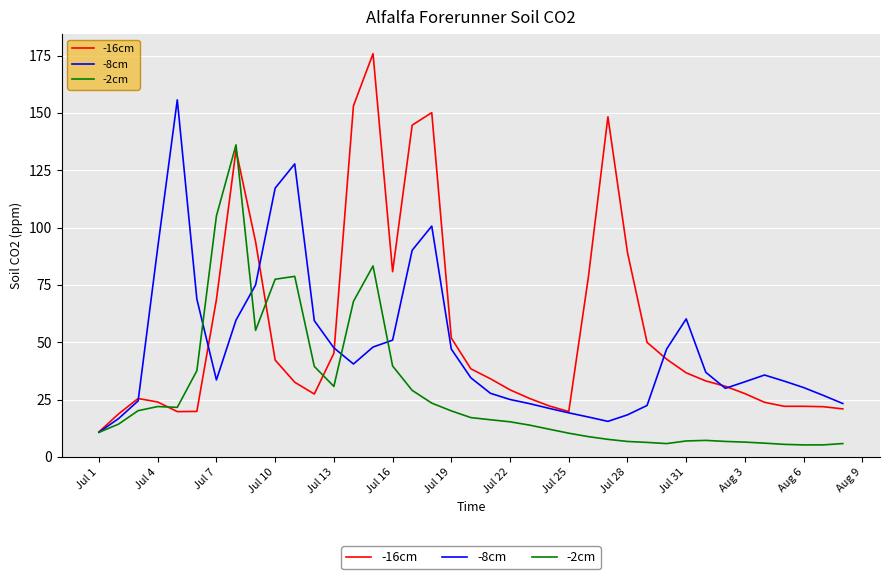

What is the maximum value shown in the chart?

175.8